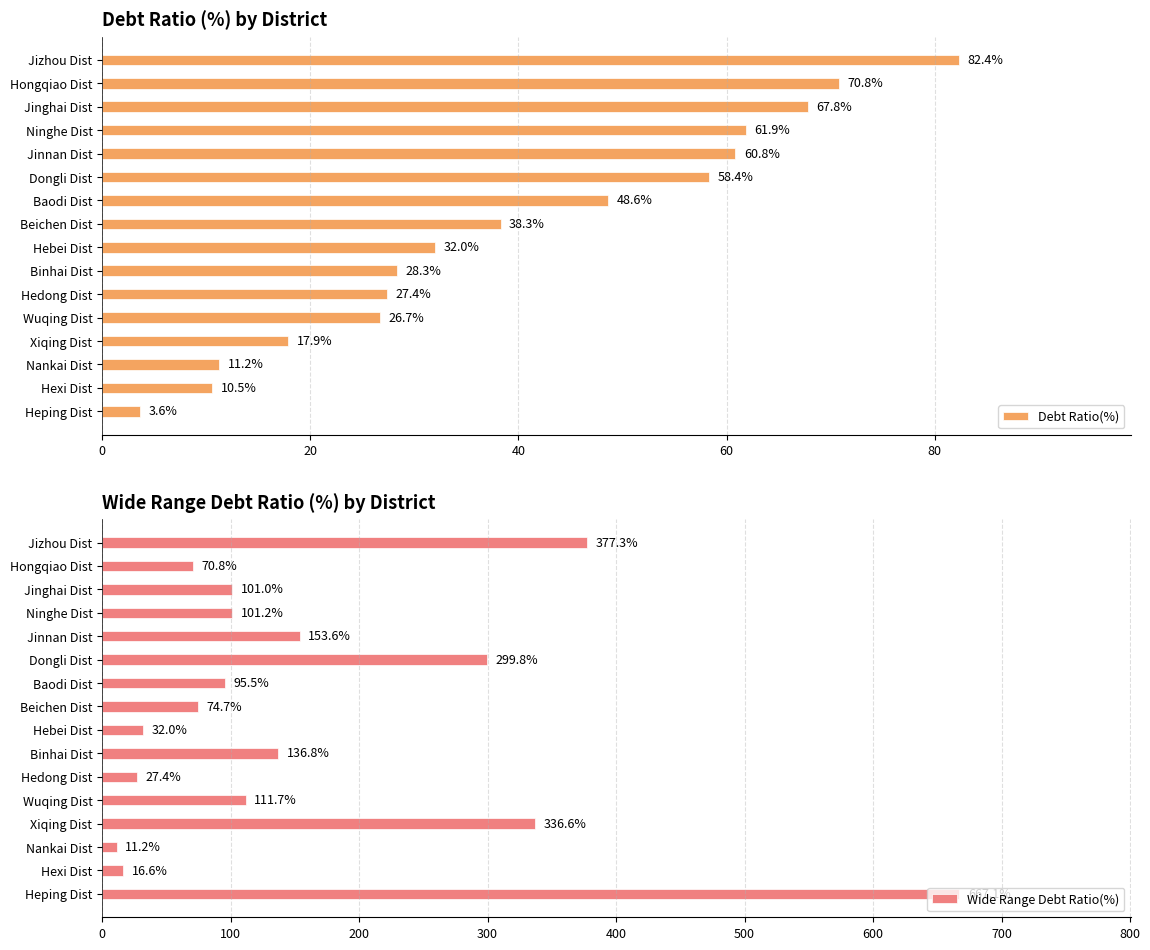

Which series has the largest total across all categories?

Wide Range Debt Ratio(%)